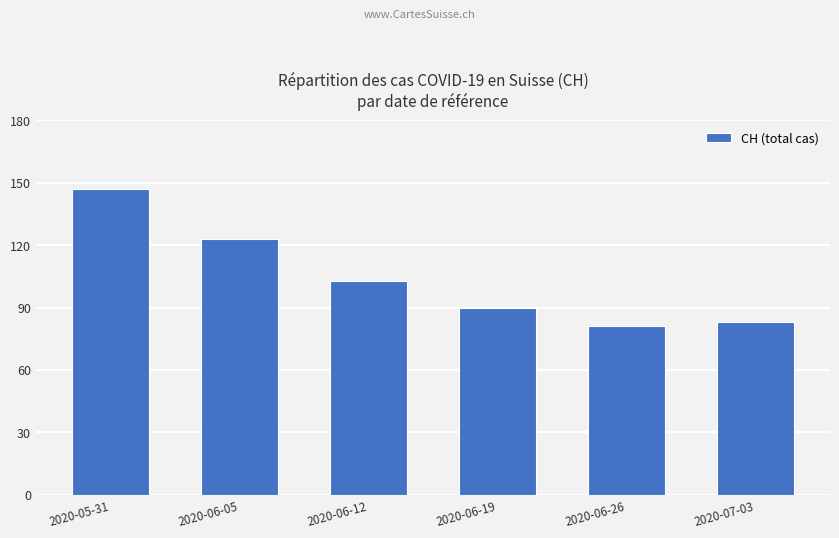

Where does the data first go above 103?

2020-05-31